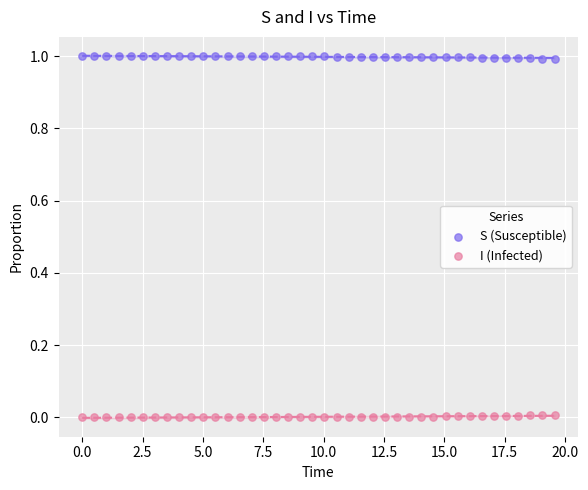

Across all data points, what is the range of X values (max minus min)?

19.6